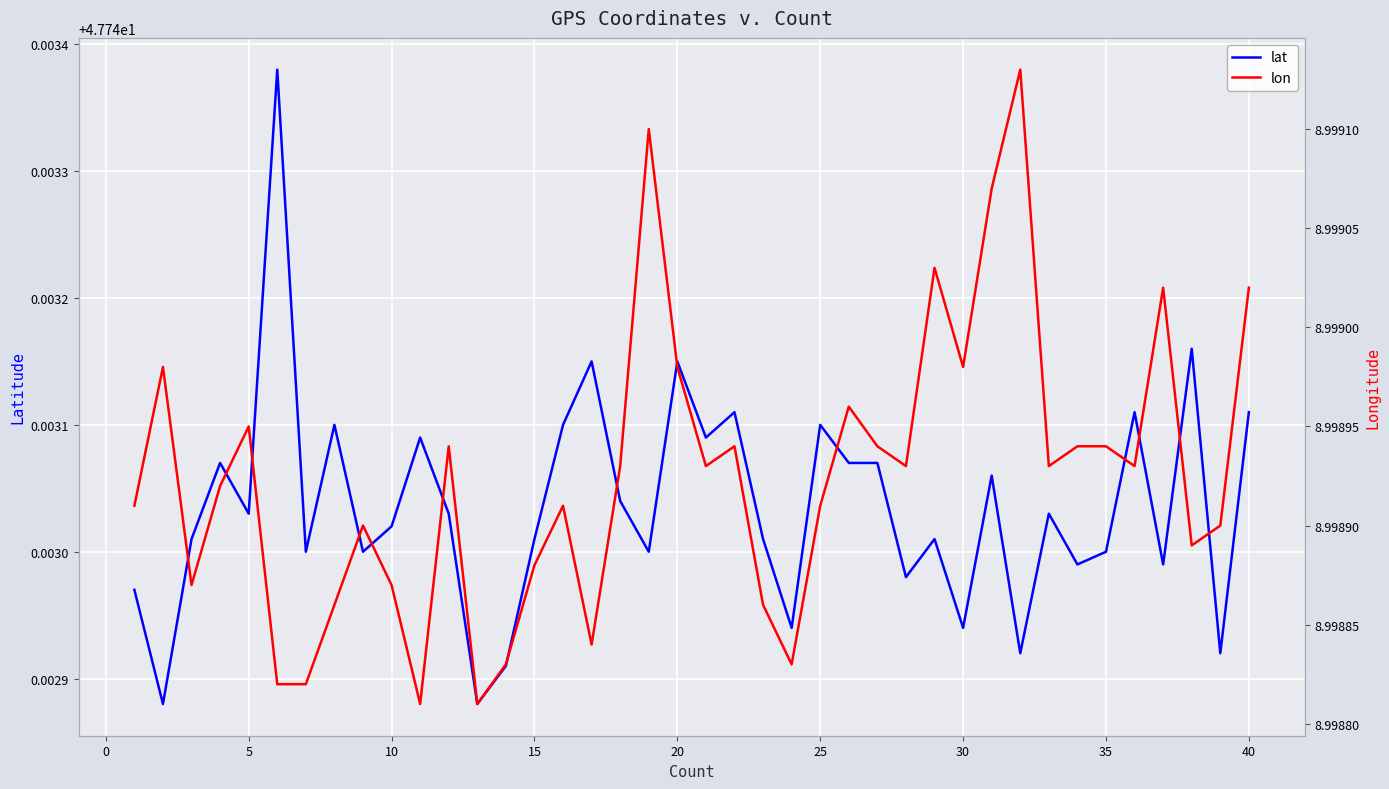

Does the chart display data point markers on the line(s)?

No